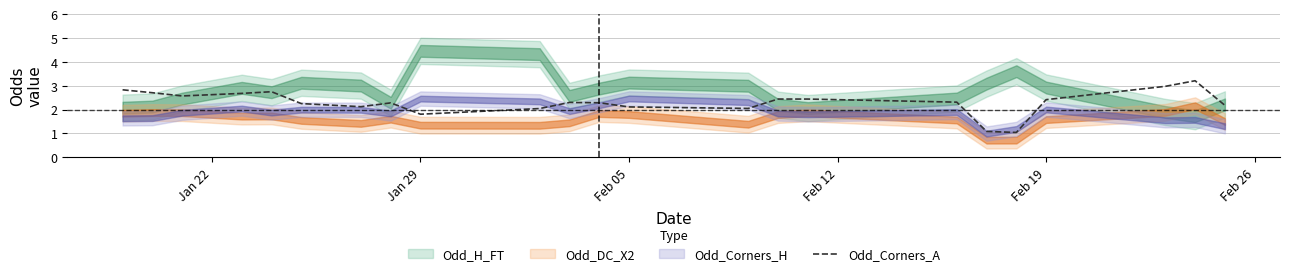

Count the number of values greater than 2.

20